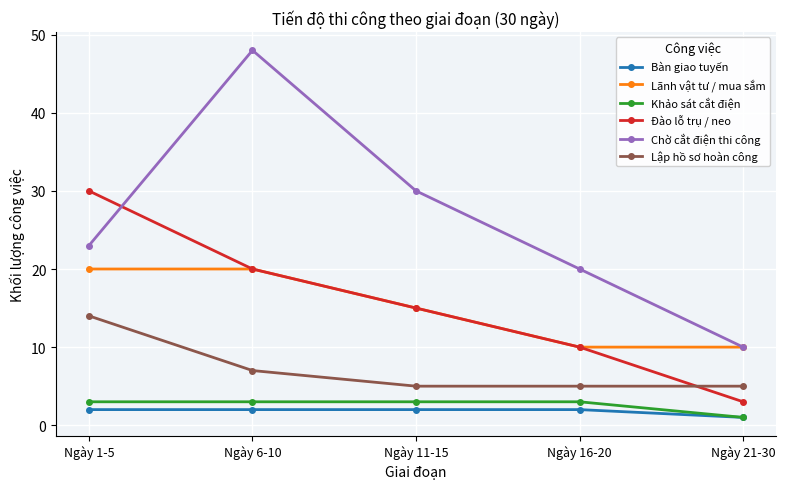

Which category has the lowest value in the Đào lỗ trụ / neo series?

Ngày 21-30